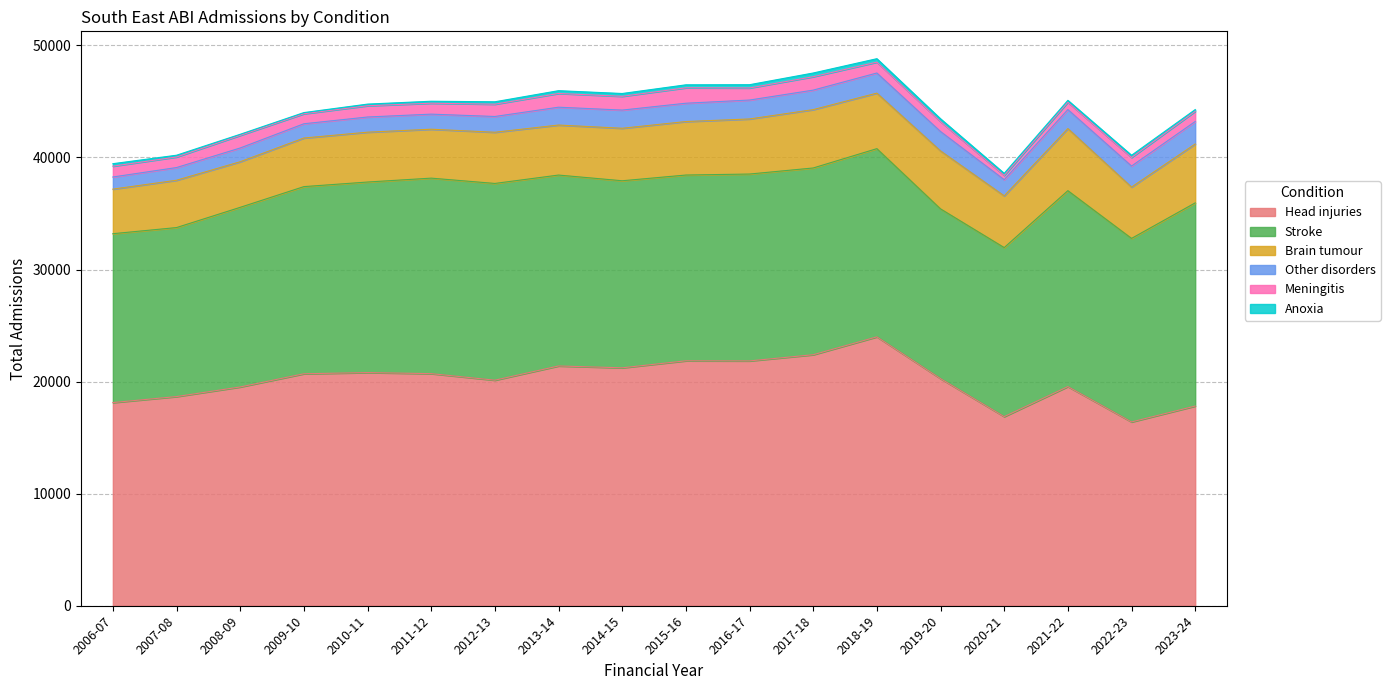

What is the value of the Head injuries point at the 2nd from the left?

18666